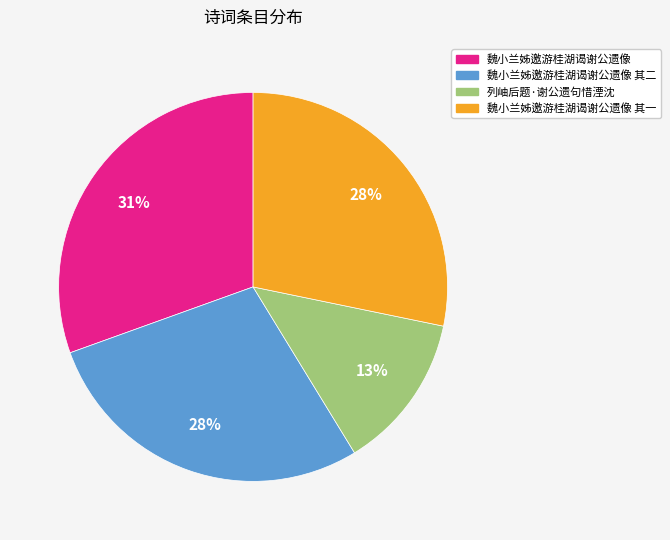

To the nearest percent, what is the difference between the 魏小兰姊邀游桂湖谒谢公遗像 其二 and 列岫后题·谢公遗句惜湮沈 slice percentages?

15%